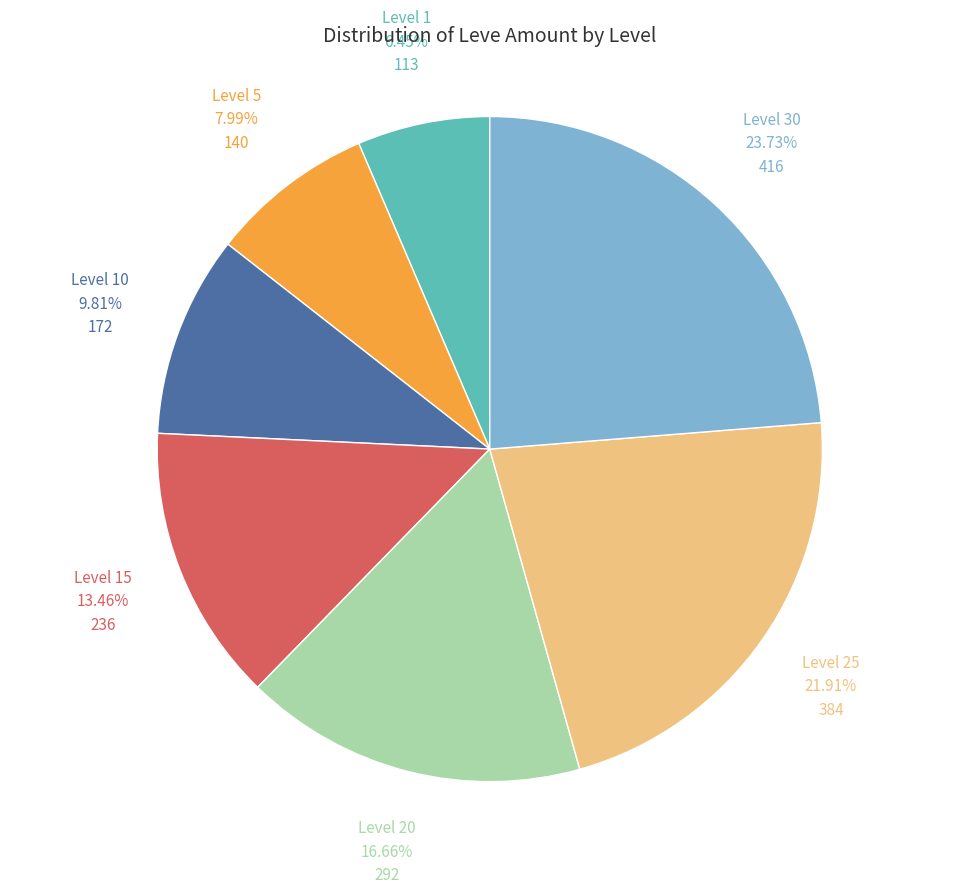

To the nearest percent, what is the combined percentage of Level 20 and Level 5?

25%